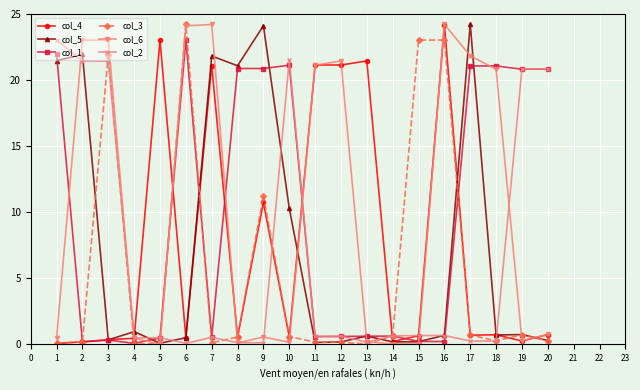

What is the value of the col_2 point at the 20th from the left?

20.8